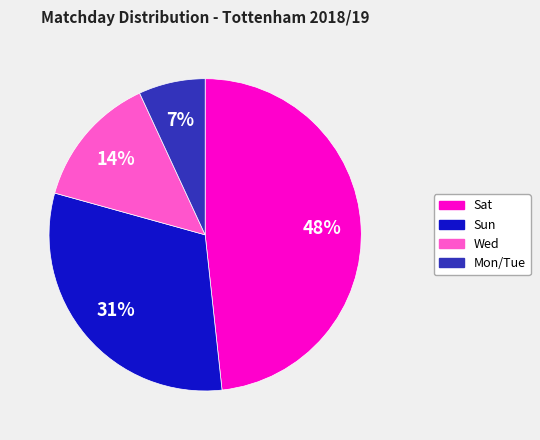

Is there any slice that represents more than half of the pie?

No